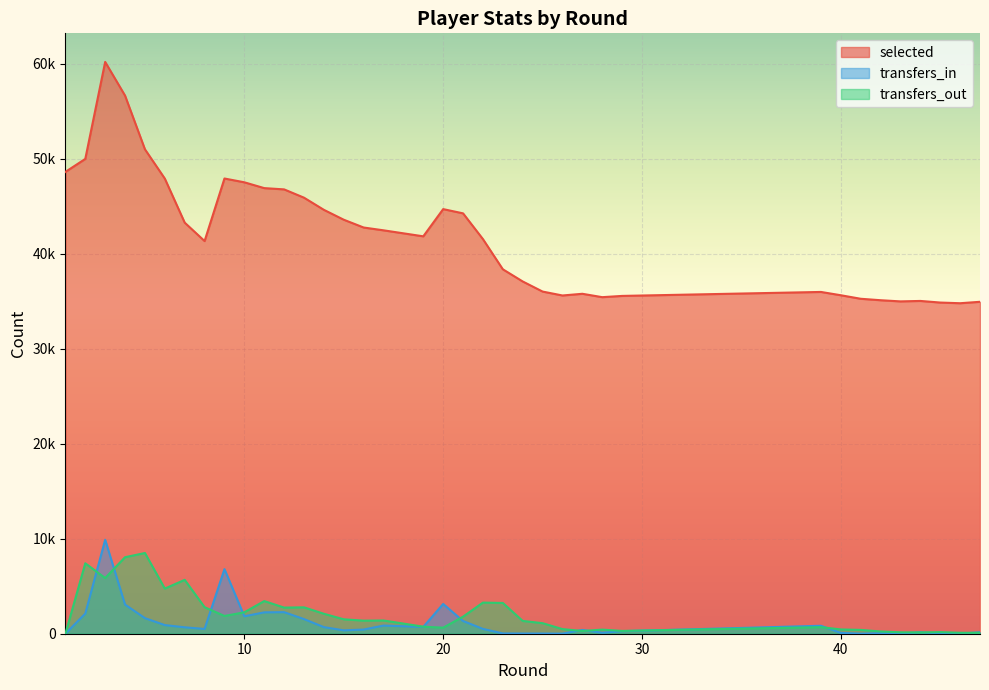

The value of transfers_out at 21 is 1798. True or false?

True